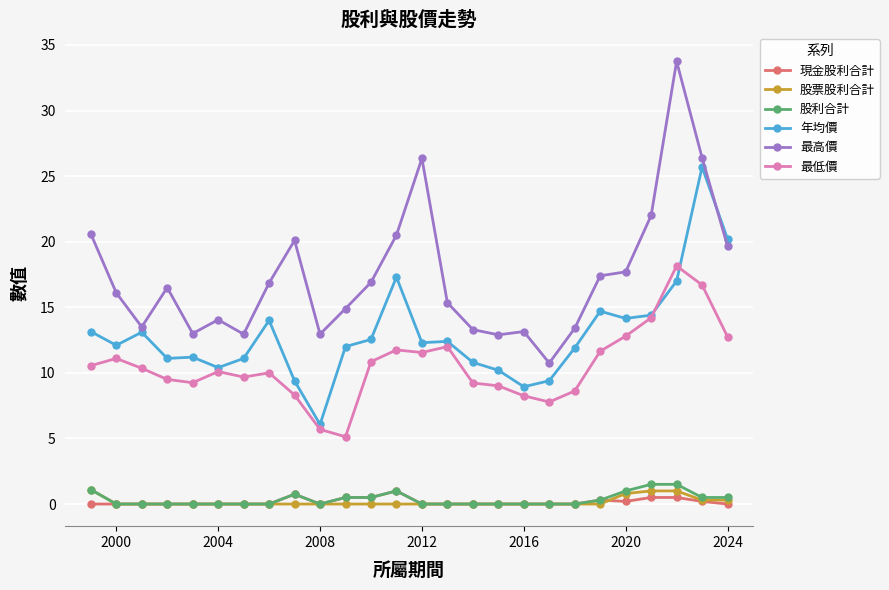

How many data points does each series have?

26